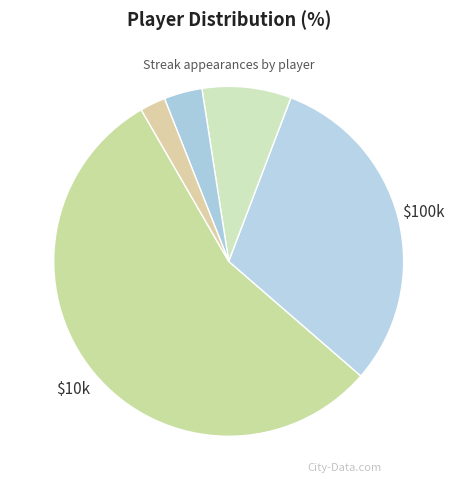

How many slices are in this pie chart?

5